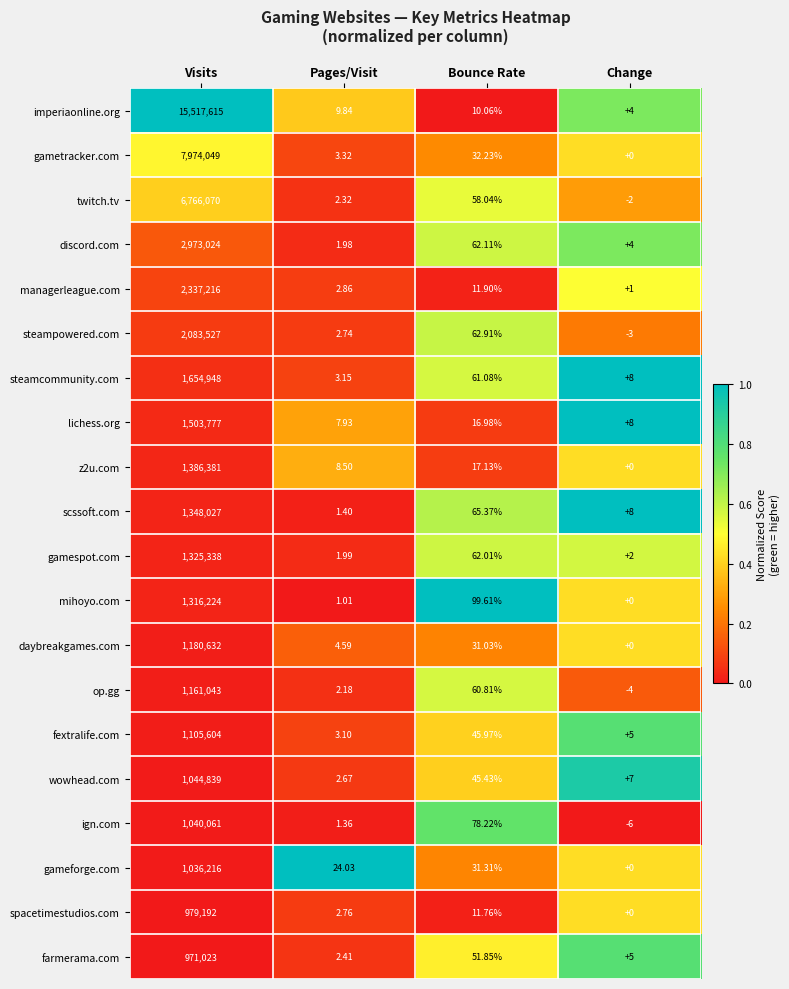

Is the value of steampowered.com at Change greater than the value of wowhead.com at Change?

No